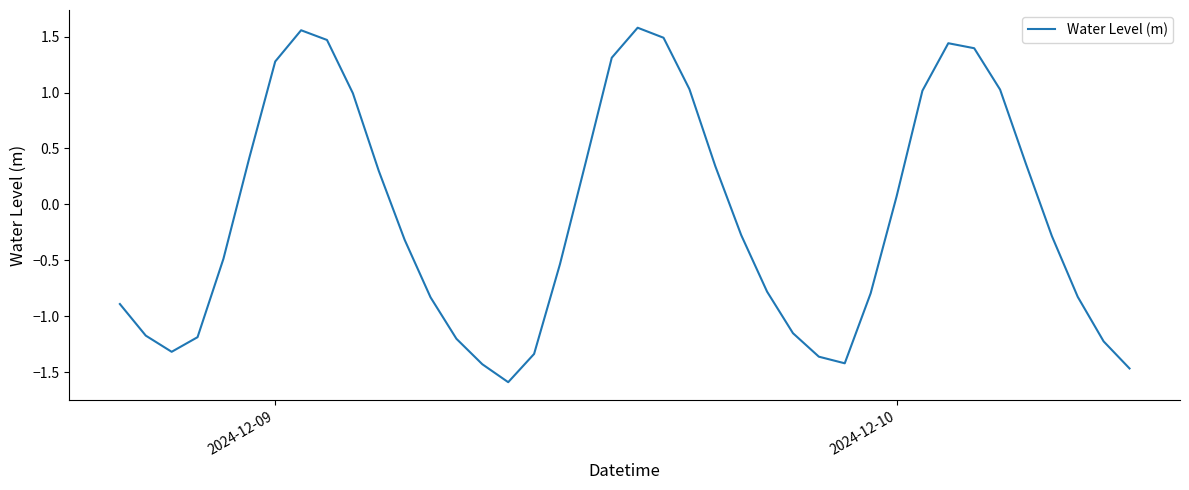

What is the minimum value shown in the chart?

-1.6